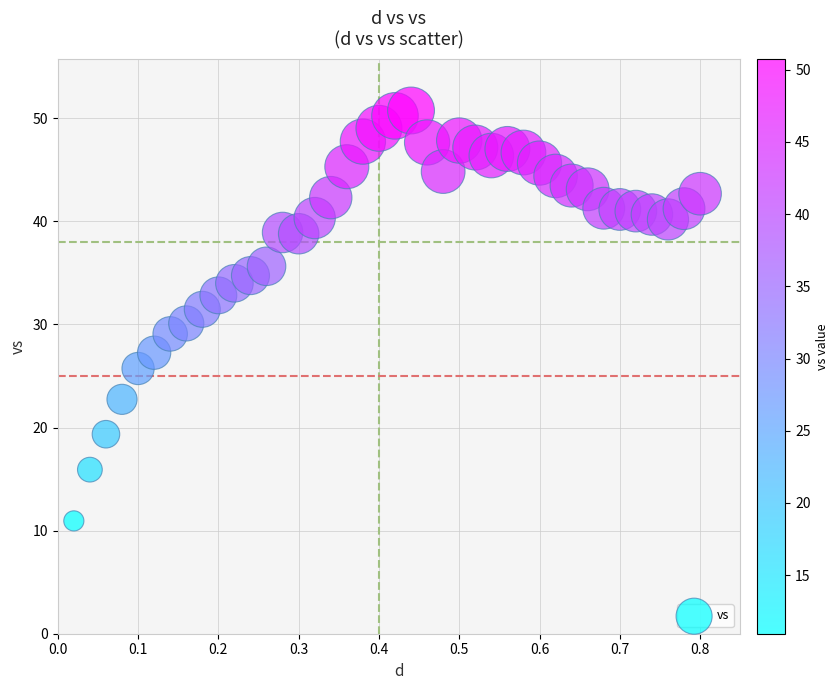

What is the range of X values (max minus min)?

0.8